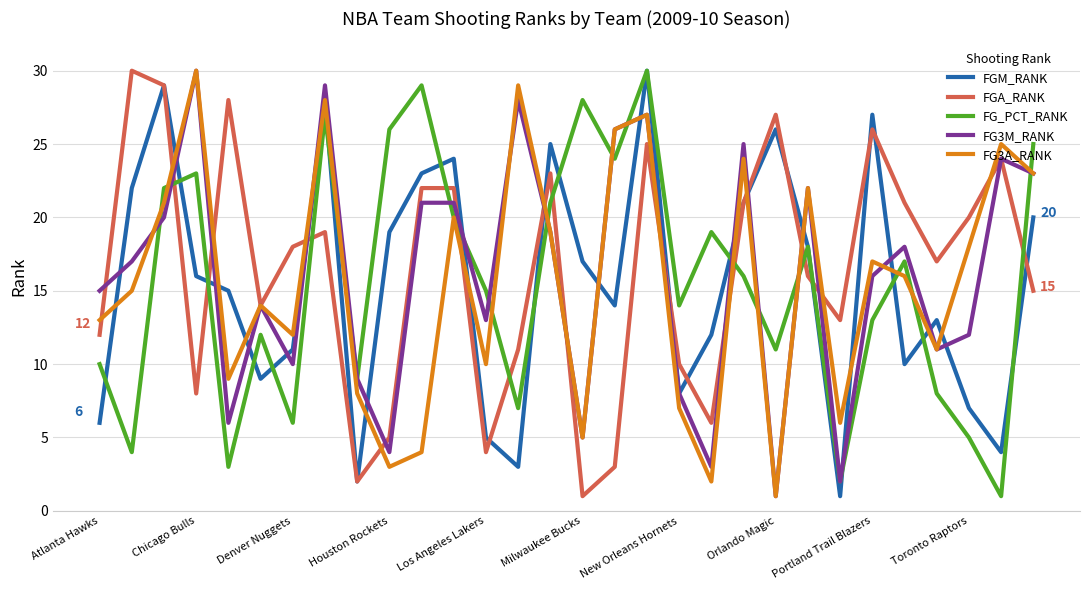

What is the greatest value displayed?

30